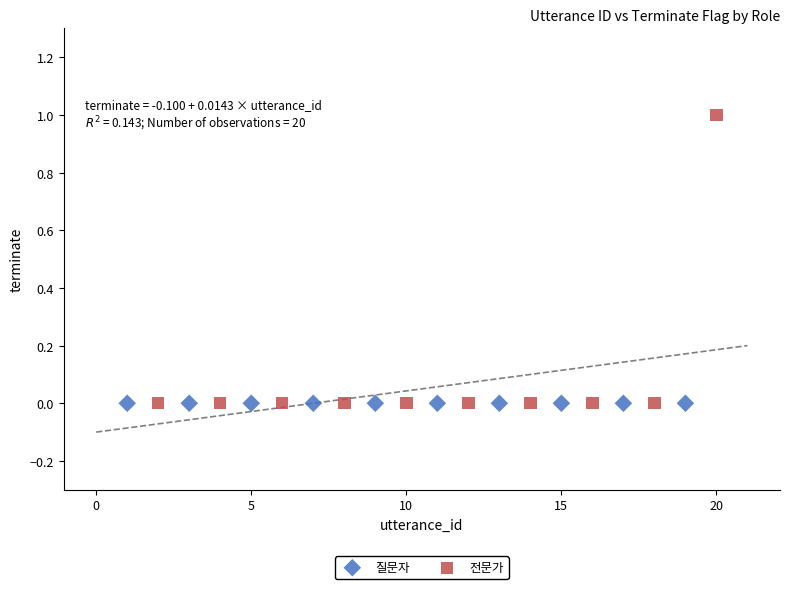

Which series reaches the maximum Y coordinate?

전문가